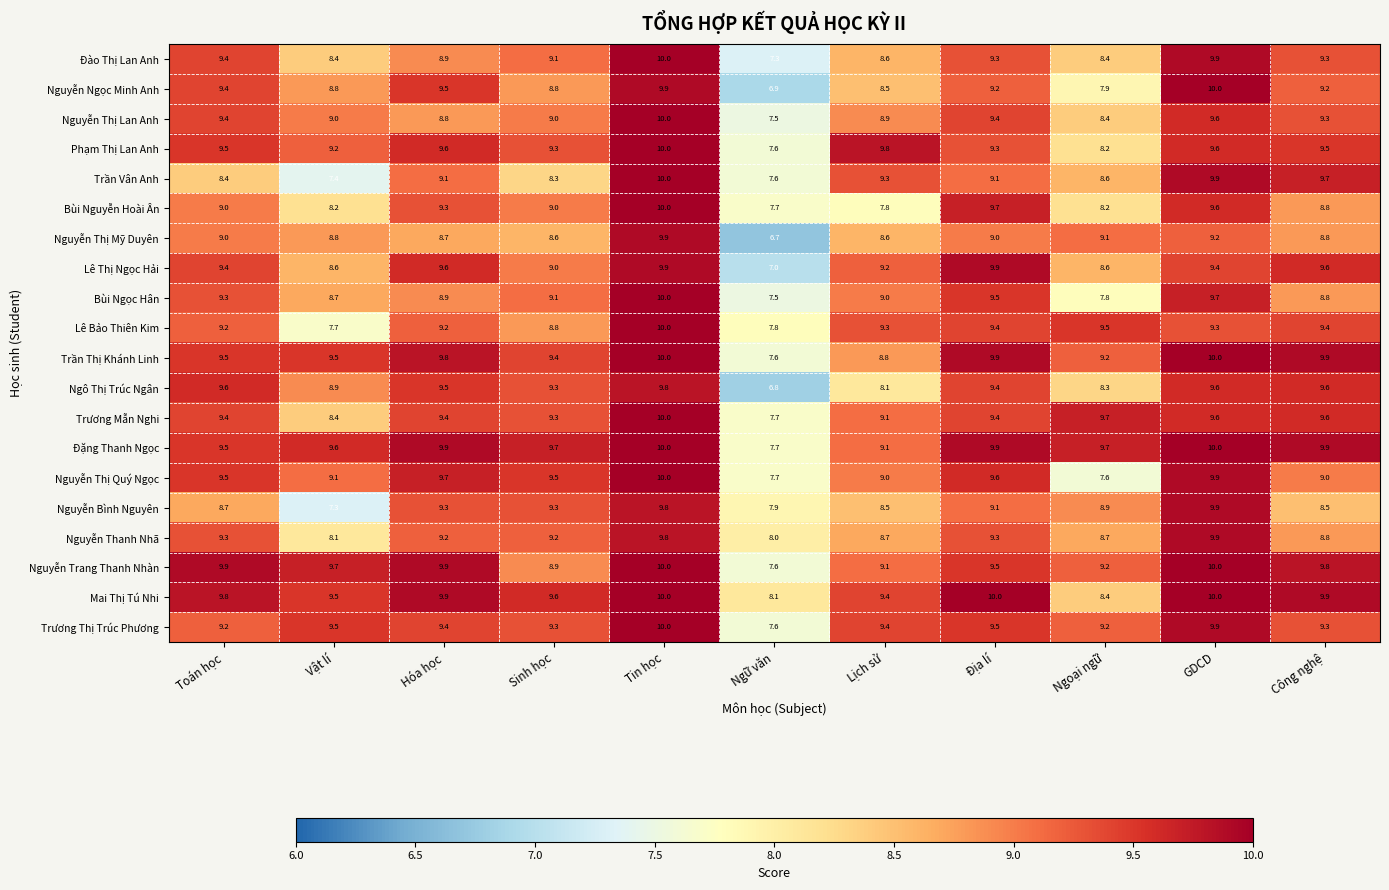

At which label does Đặng Thanh Ngọc first exceed 9?

Toán học